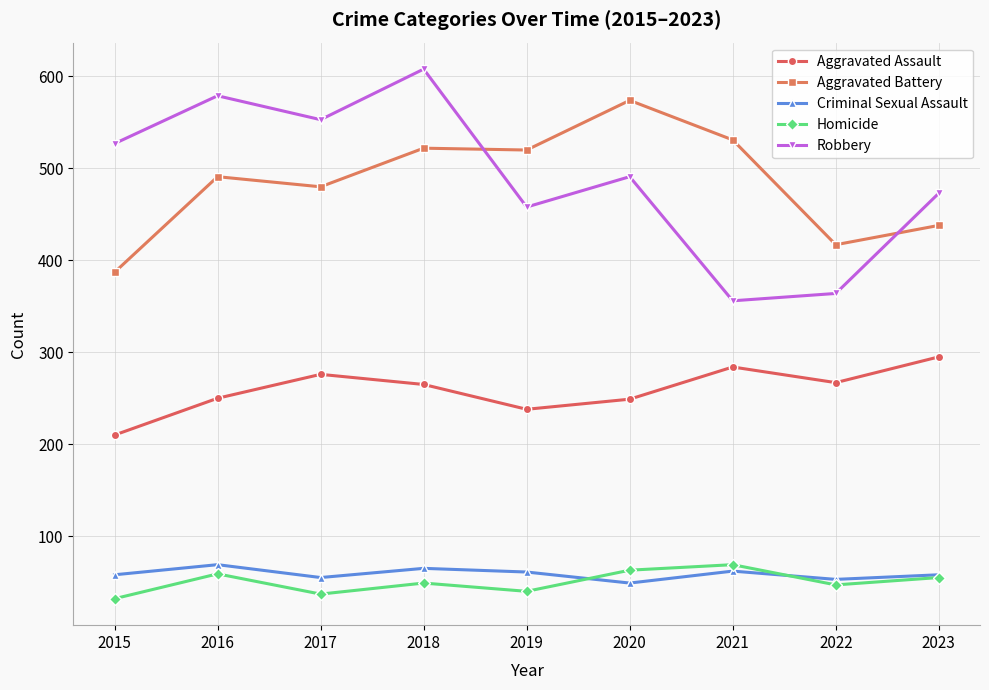

What is the greatest value displayed?

608